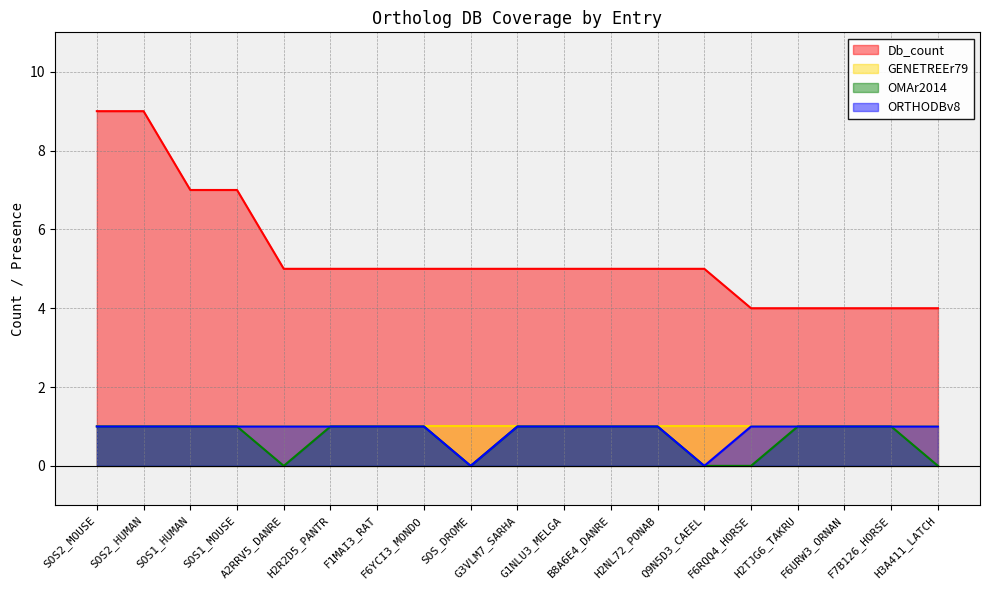

What is the total value across all series at SOS1_HUMAN?

10